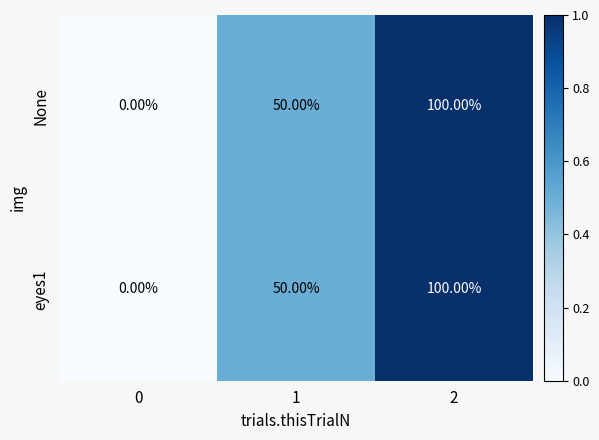

What is the total value across all series at 1?

100